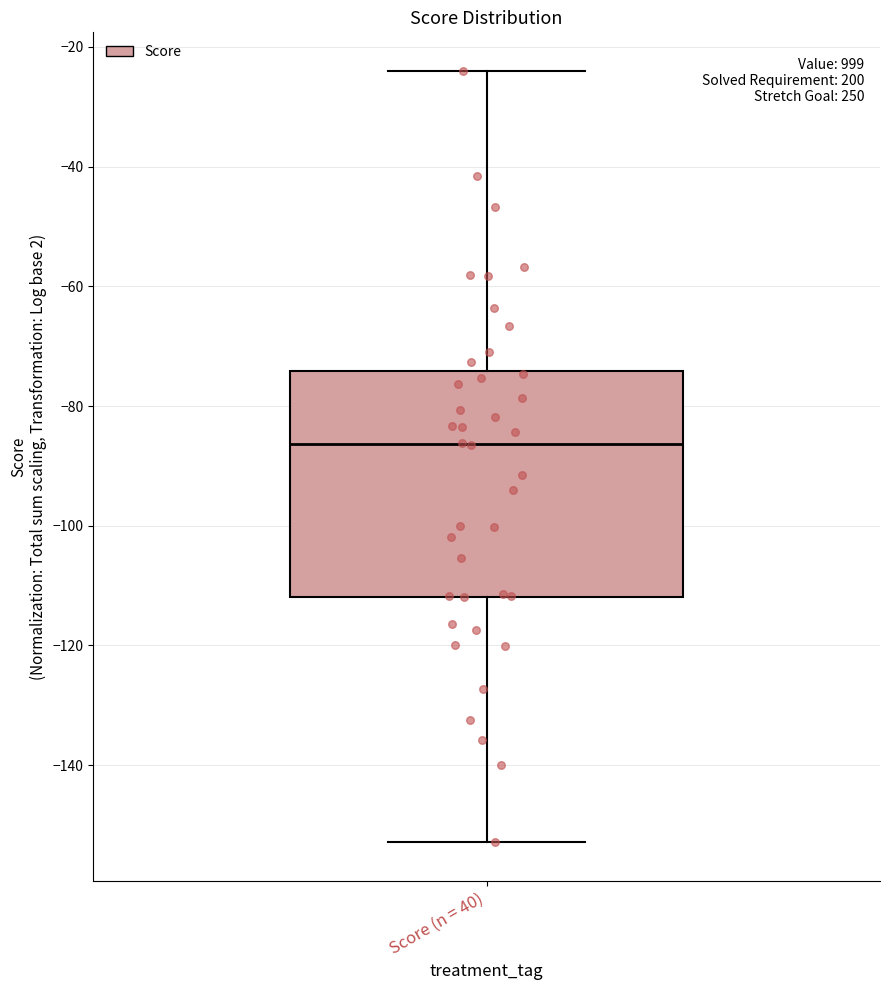

Transcribe this box plot: give where the median line is, the range the box spans, and where the two whiskers end, as read against the y-axis. The values are not printed on the chart, so give them approximately, as read against the axis.

median -86, box -112 to -74, whiskers -152 to -24